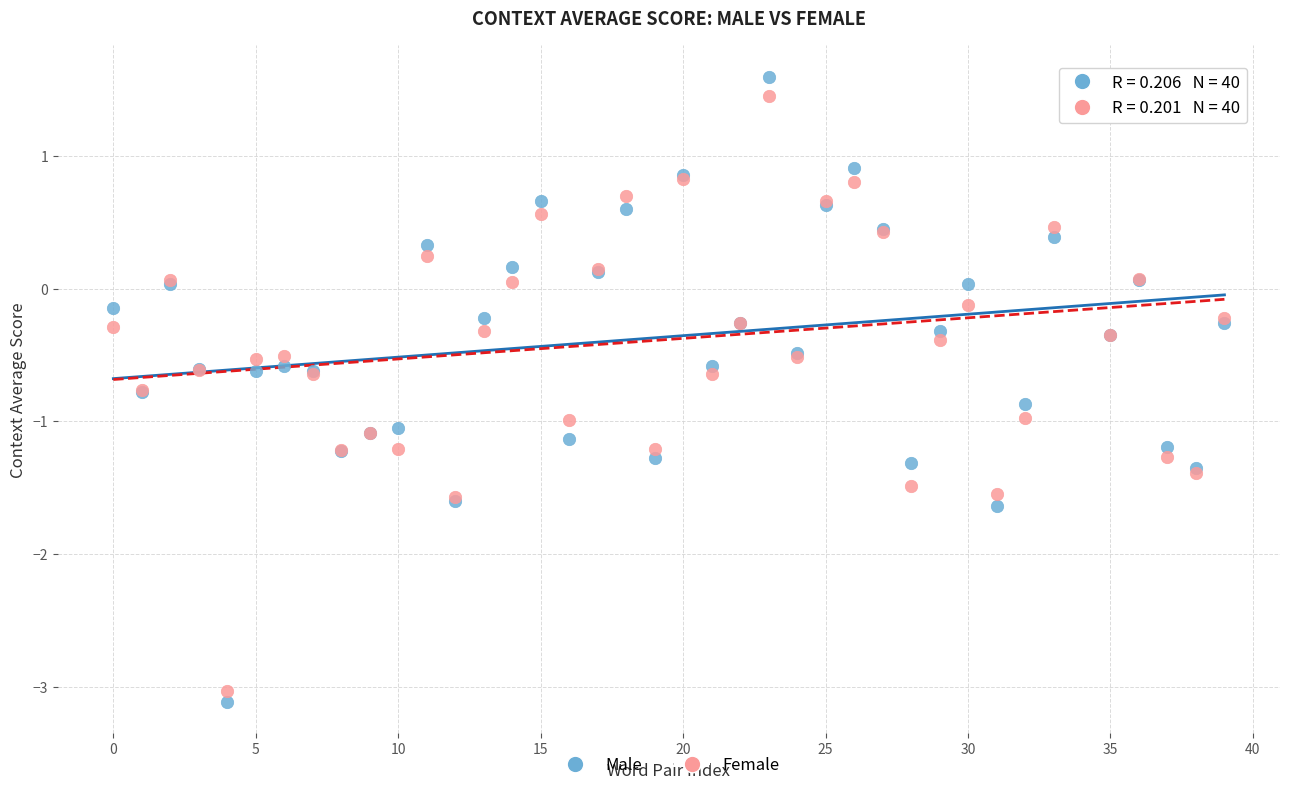

Which series reaches the minimum Y coordinate?

Male